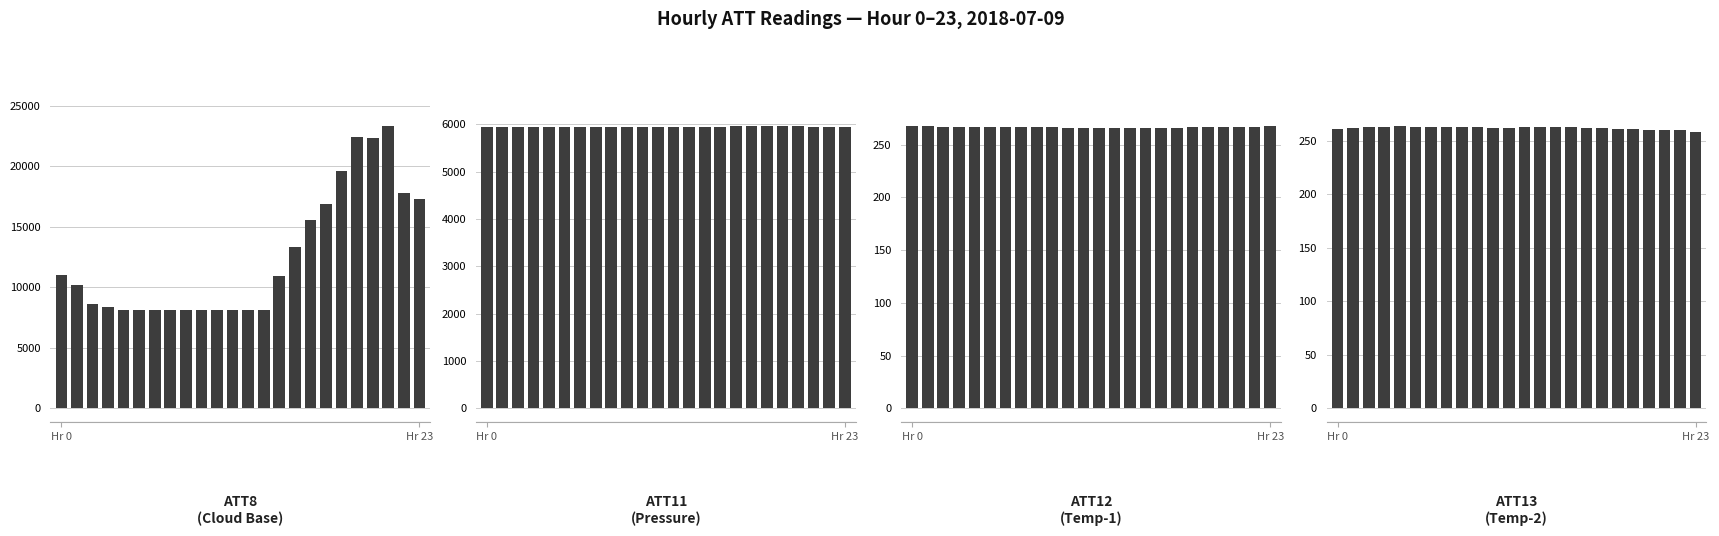

What is the difference between the highest and lowest values at 8?

7837.7